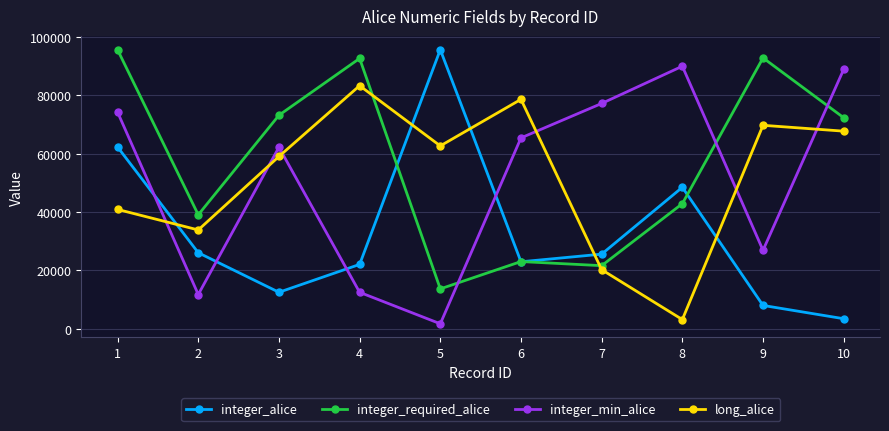

How many interior local valleys does the integer_required_alice series have?

3